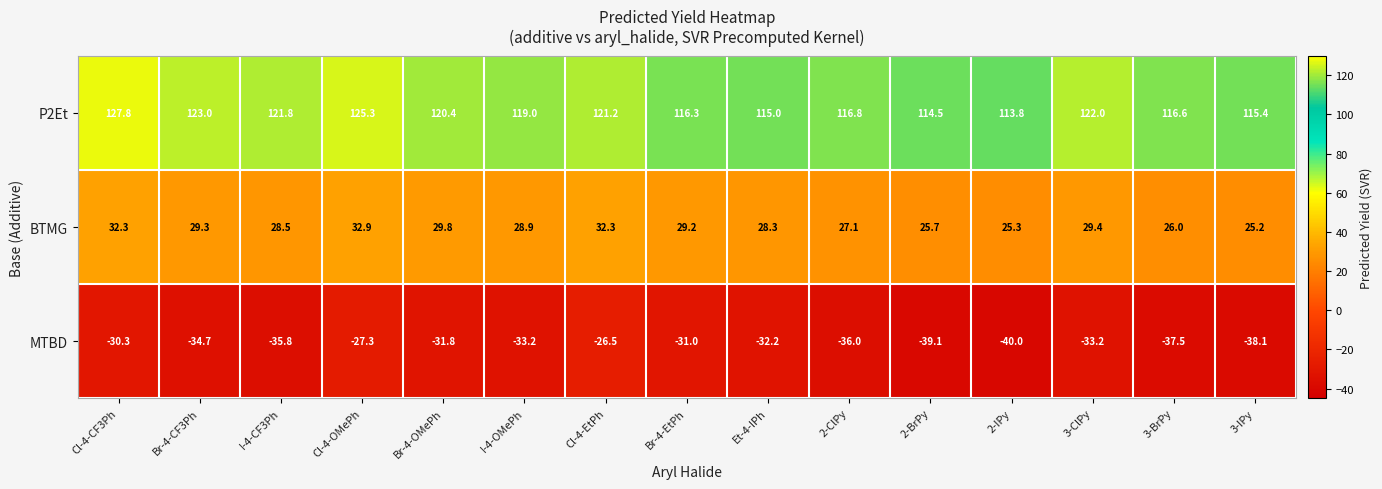

What is the sum of all BTMG values?

430.2